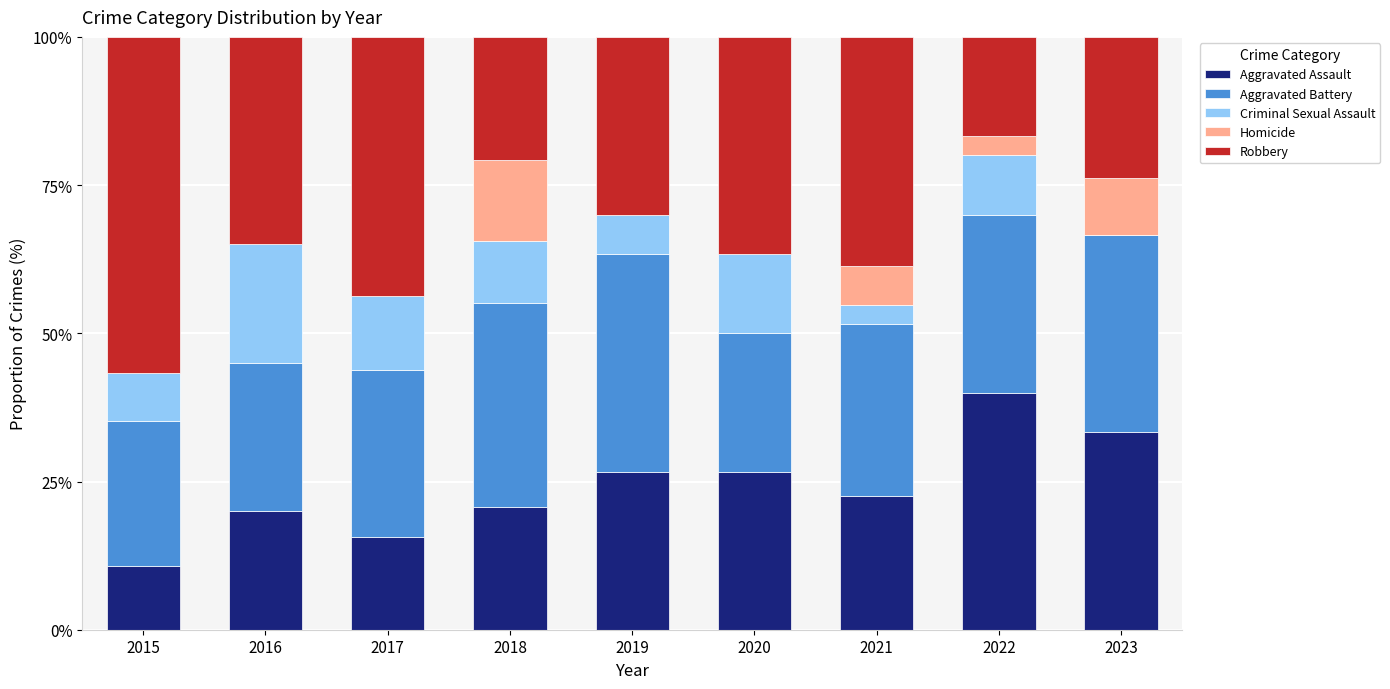

What is the total value across all series at 2019?

100.0